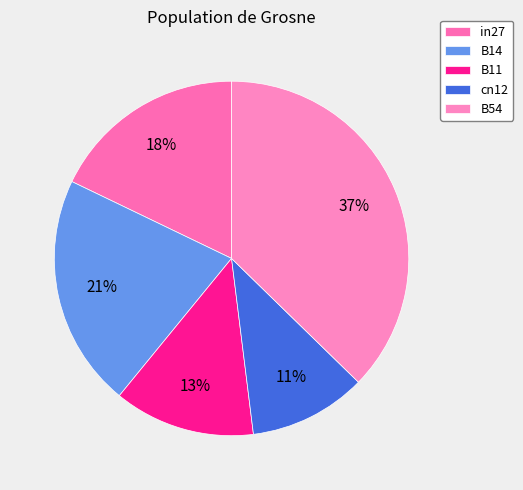

To the nearest percent, what percentage of the pie is B54?

37%